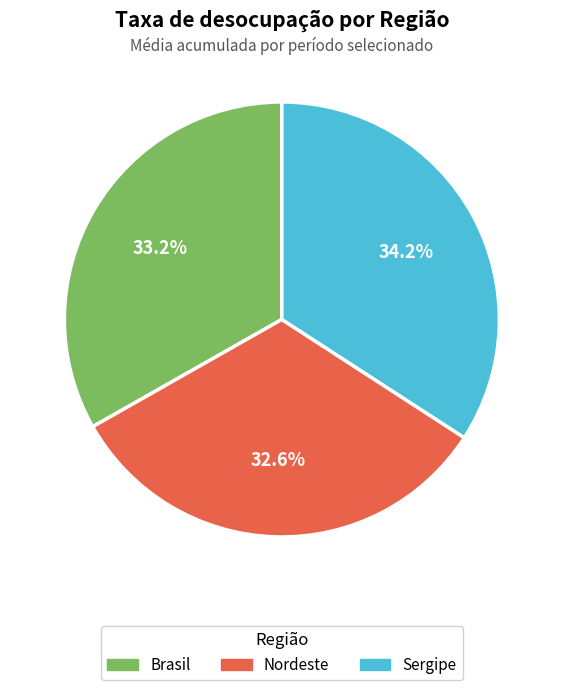

Approximately how many times larger is the value at Brasil compared to Sergipe?

1.0